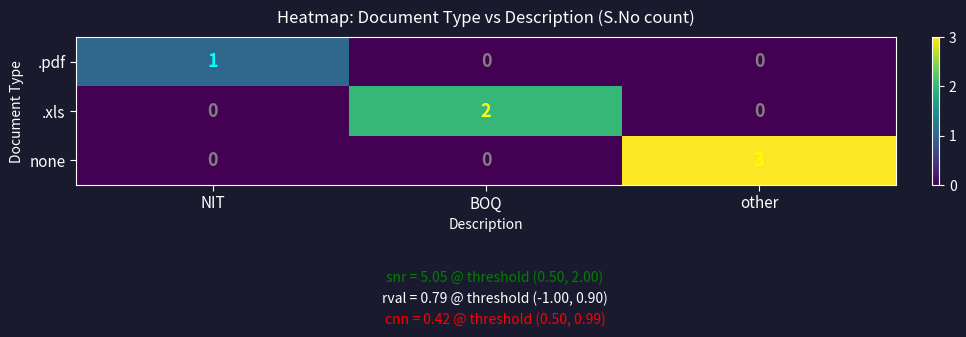

True or false: none has a value of 0 at BOQ.

True